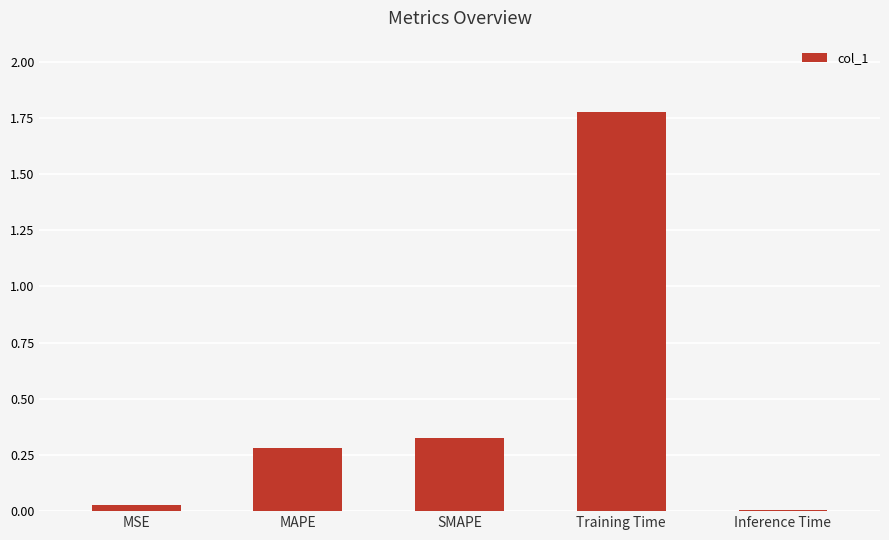

How many bars are there in total?

5